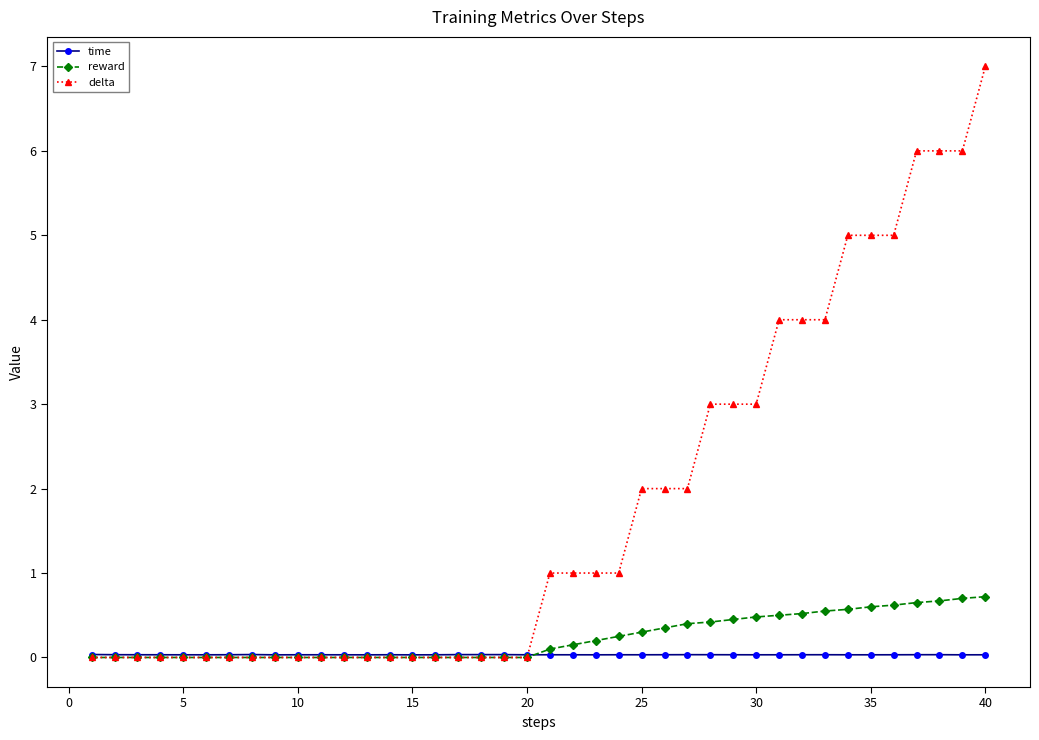

What is the value of the delta point at the 25th from the left?

2.0